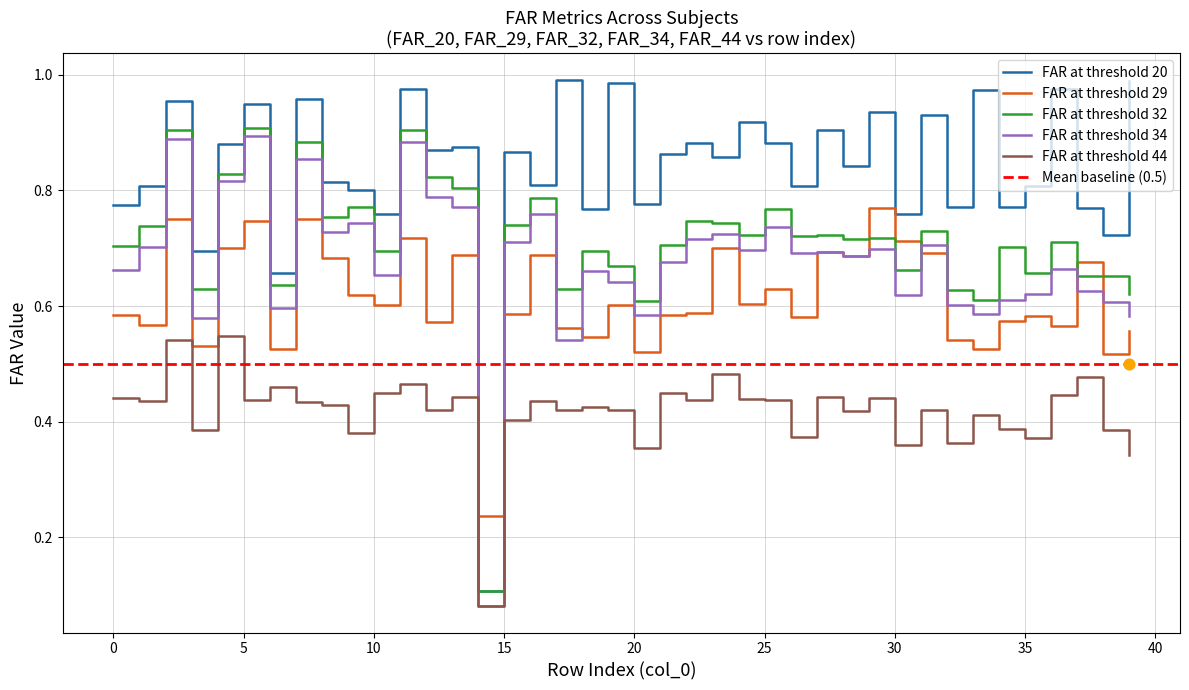

Is the value of FAR_32 at 37 greater than the value of FAR_34 at 16?

No